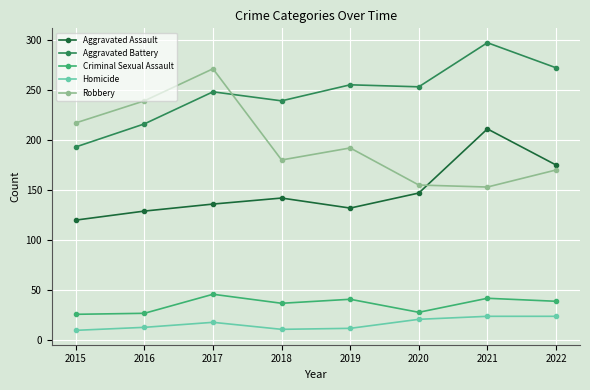

Is this an area chart (filled region under the line)?

No